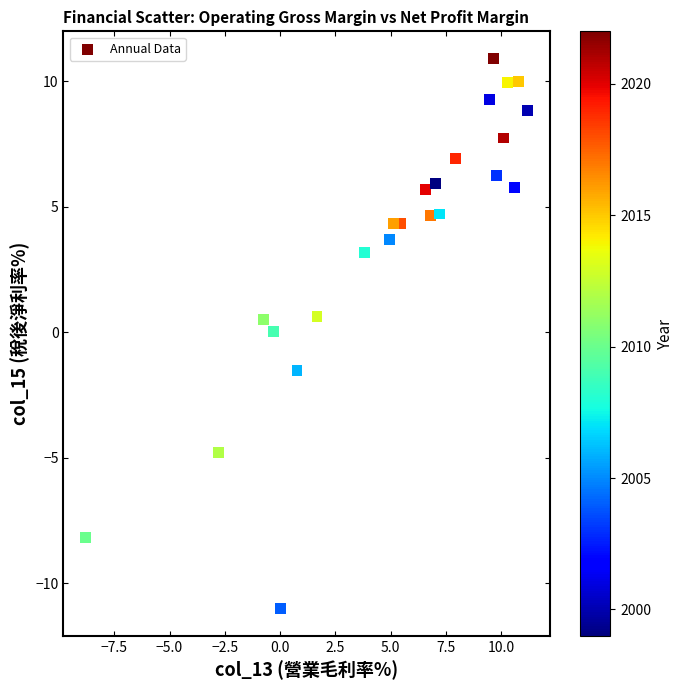

What is the range of X values (max minus min)?

20.0